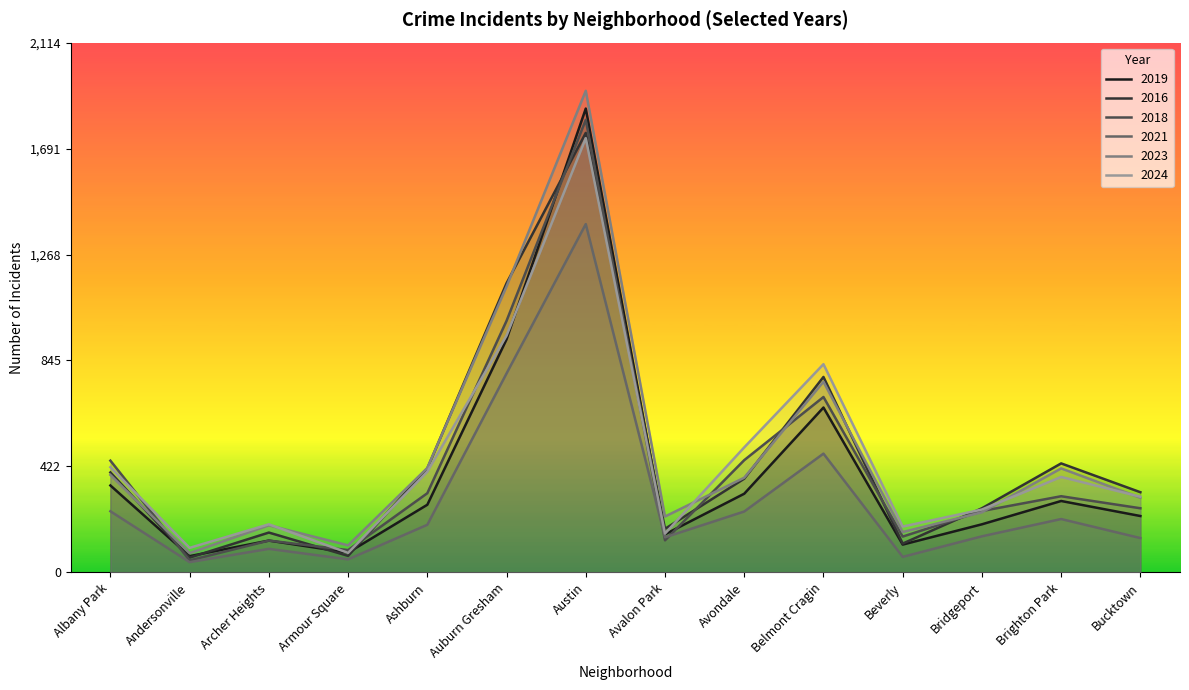

The value of 2018 at Beverly is 143. True or false?

True